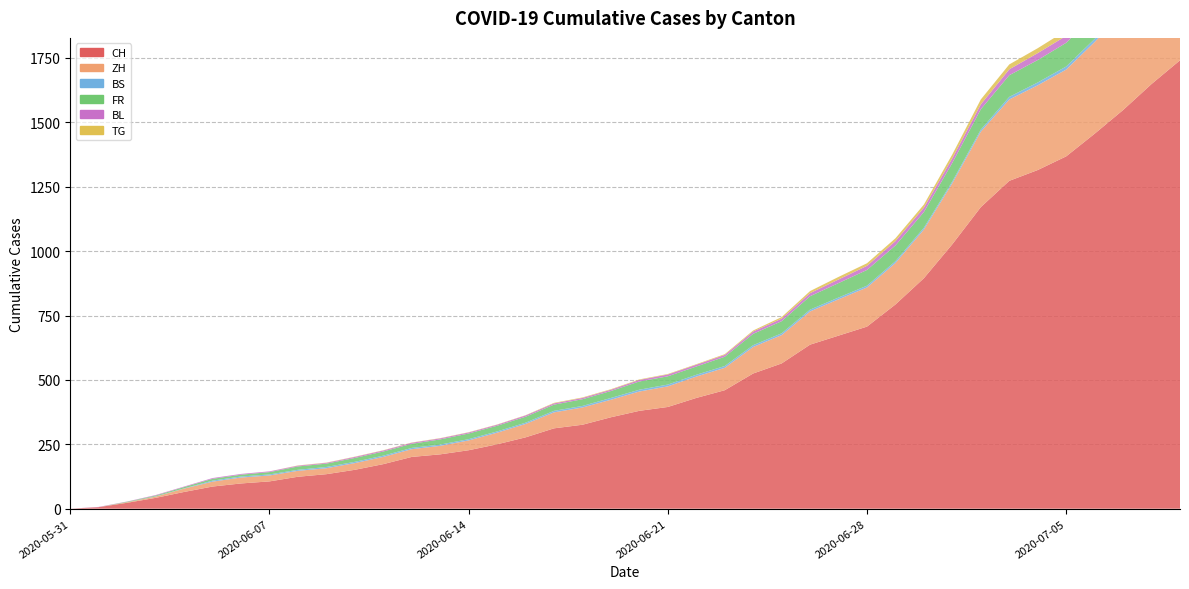

Reading left to right, what are all the values shown in this chart?

CH: 2020-05-31=0	2020-06-01=6	2020-06-02=23	2020-06-03=42	2020-06-04=65	2020-06-05=86	2020-06-06=98	2020-06-07=106	2020-06-08=124	2020-06-09=134	2020-06-10=151	2020-06-11=173	2020-06-12=201	2020-06-13=211	2020-06-14=227	2020-06-15=250	2020-06-16=277	2020-06-17=312	2020-06-18=326	2020-06-19=355	2020-06-20=380	2020-06-21=395	2020-06-22=430	2020-06-23=460	2020-06-24=525	2020-06-25=564	2020-06-26=637	2020-06-27=672	2020-06-28=707	2020-06-29=793	2020-06-30=895	2020-07-01=1027	2020-07-02=1171	2020-07-03=1273	2020-07-04=1315	2020-07-05=1368	2020-07-06=1456	2020-07-07=1548	2020-07-08=1649	2020-07-09=1741
ZH: 2020-05-31=0	2020-06-01=0	2020-06-02=2	2020-06-03=5	2020-06-04=13	2020-06-05=19	2020-06-06=23	2020-06-07=23	2020-06-08=23	2020-06-09=23	2020-06-10=26	2020-06-11=28	2020-06-12=30	2020-06-13=33	2020-06-14=38	2020-06-15=45	2020-06-16=52	2020-06-17=62	2020-06-18=67	2020-06-19=68	2020-06-20=75	2020-06-21=80	2020-06-22=83	2020-06-23=87	2020-06-24=103	2020-06-25=110	2020-06-26=129	2020-06-27=141	2020-06-28=152	2020-06-29=161	2020-06-30=189	2020-07-01=237	2020-07-02=293	2020-07-03=316	2020-07-04=329	2020-07-05=337	2020-07-06=356	2020-07-07=382	2020-07-08=405	2020-07-09=424
BS: 2020-05-31=0	2020-06-01=0	2020-06-02=0	2020-06-03=1	2020-06-04=1	2020-06-05=4	2020-06-06=4	2020-06-07=4	2020-06-08=4	2020-06-09=5	2020-06-10=5	2020-06-11=5	2020-06-12=5	2020-06-13=5	2020-06-14=5	2020-06-15=5	2020-06-16=5	2020-06-17=6	2020-06-18=6	2020-06-19=7	2020-06-20=7	2020-06-21=7	2020-06-22=7	2020-06-23=7	2020-06-24=7	2020-06-25=7	2020-06-26=7	2020-06-27=7	2020-06-28=7	2020-06-29=7	2020-06-30=7	2020-07-01=7	2020-07-02=8	2020-07-03=10	2020-07-04=11	2020-07-05=12	2020-07-06=12	2020-07-07=15	2020-07-08=18	2020-07-09=21
FR: 2020-05-31=0	2020-06-01=0	2020-06-02=2	2020-06-03=3	2020-06-04=5	2020-06-05=7	2020-06-06=7	2020-06-07=9	2020-06-08=13	2020-06-09=13	2020-06-10=15	2020-06-11=16	2020-06-12=16	2020-06-13=20	2020-06-14=22	2020-06-15=22	2020-06-16=23	2020-06-17=24	2020-06-18=26	2020-06-19=27	2020-06-20=32	2020-06-21=32	2020-06-22=32	2020-06-23=36	2020-06-24=44	2020-06-25=47	2020-06-26=52	2020-06-27=56	2020-06-28=61	2020-06-29=61	2020-06-30=61	2020-07-01=72	2020-07-02=79	2020-07-03=84	2020-07-04=87	2020-07-05=92	2020-07-06=94	2020-07-07=96	2020-07-08=99	2020-07-09=100
BL: 2020-05-31=0	2020-06-01=1	2020-06-02=1	2020-06-03=2	2020-06-04=2	2020-06-05=3	2020-06-06=3	2020-06-07=3	2020-06-08=3	2020-06-09=3	2020-06-10=4	2020-06-11=4	2020-06-12=4	2020-06-13=4	2020-06-14=4	2020-06-15=4	2020-06-16=5	2020-06-17=5	2020-06-18=5	2020-06-19=5	2020-06-20=6	2020-06-21=7	2020-06-22=7	2020-06-23=7	2020-06-24=9	2020-06-25=10	2020-06-26=12	2020-06-27=14	2020-06-28=16	2020-06-29=17	2020-06-30=17	2020-07-01=18	2020-07-02=19	2020-07-03=23	2020-07-04=27	2020-07-05=27	2020-07-06=29	2020-07-07=32	2020-07-08=35	2020-07-09=38
TG: 2020-05-31=0	2020-06-01=0	2020-06-02=0	2020-06-03=0	2020-06-04=0	2020-06-05=0	2020-06-06=0	2020-06-07=0	2020-06-08=1	2020-06-09=1	2020-06-10=1	2020-06-11=1	2020-06-12=1	2020-06-13=1	2020-06-14=1	2020-06-15=1	2020-06-16=1	2020-06-17=2	2020-06-18=2	2020-06-19=2	2020-06-20=2	2020-06-21=2	2020-06-22=2	2020-06-23=3	2020-06-24=4	2020-06-25=6	2020-06-26=8	2020-06-27=10	2020-06-28=10	2020-06-29=11	2020-06-30=12	2020-07-01=15	2020-07-02=19	2020-07-03=19	2020-07-04=19	2020-07-05=21	2020-07-06=21	2020-07-07=21	2020-07-08=24	2020-07-09=27